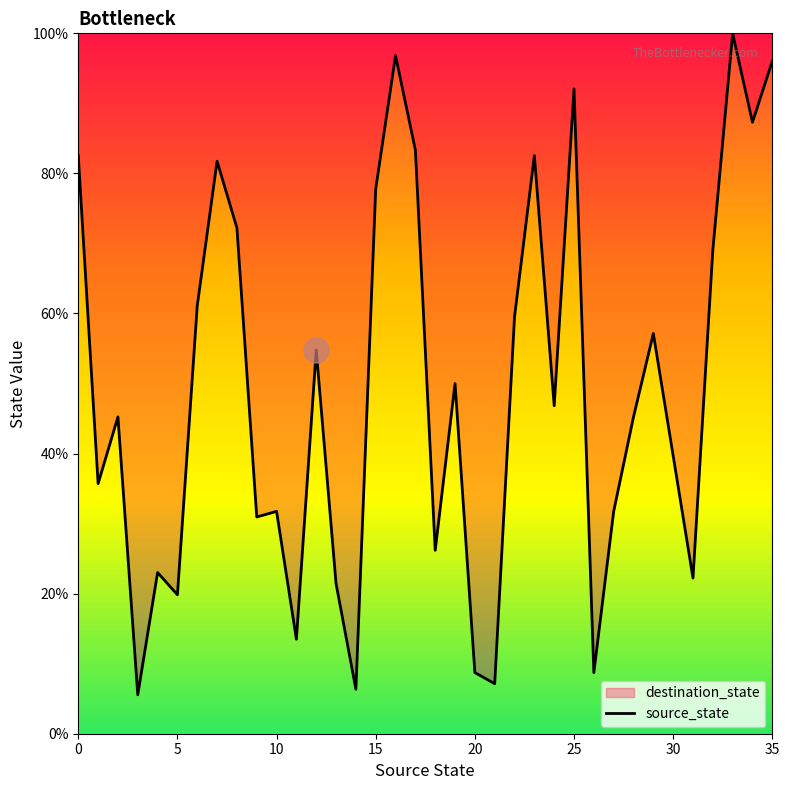

The chart shows a value of 35.7 at 15. True or false?

False